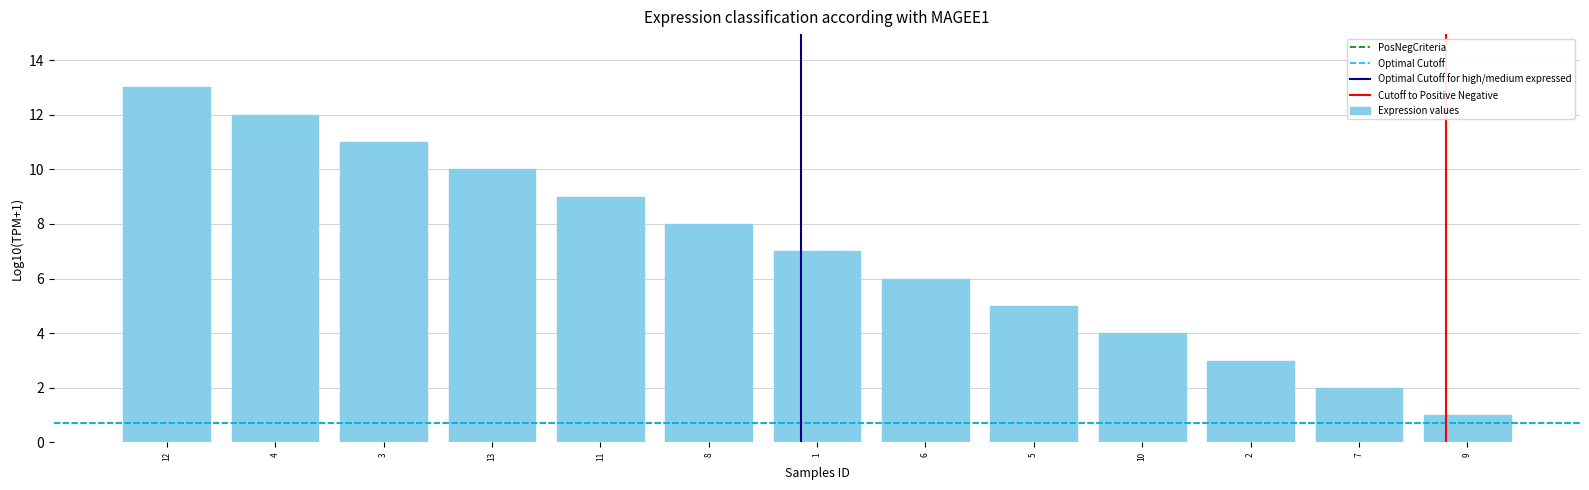

Rank the categories by value from highest to lowest.

12, 4, 3, 13, 11, 8, 1, 6, 5, 10, 2, 7, 9